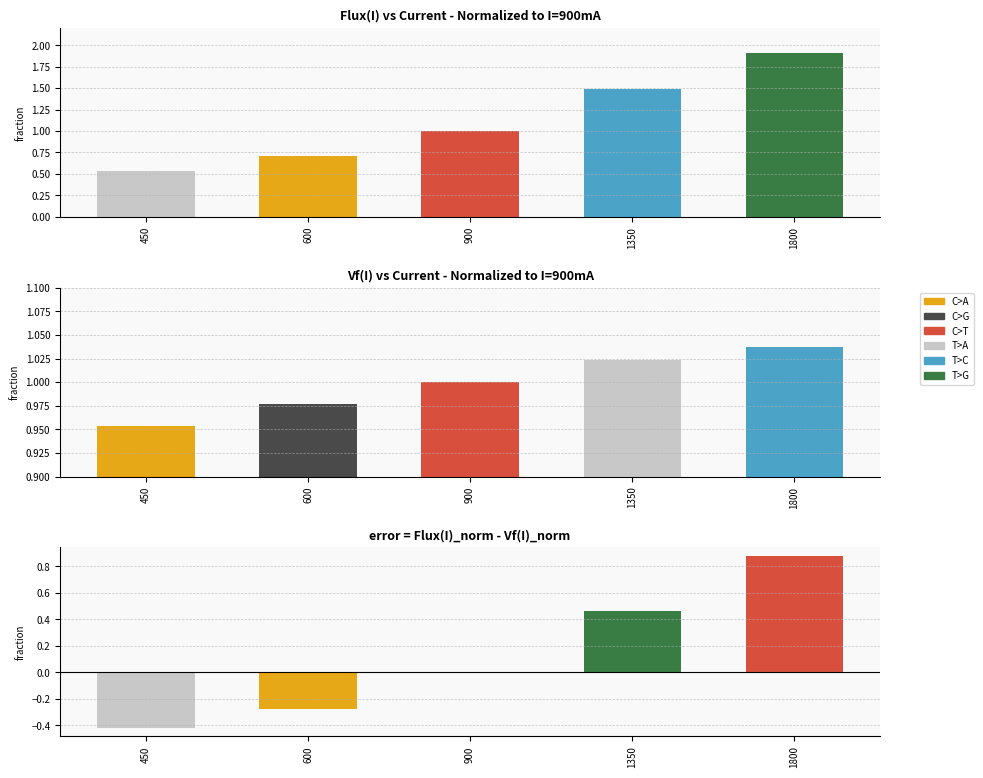

Which series has the widest spread of values?

Flux Normalized